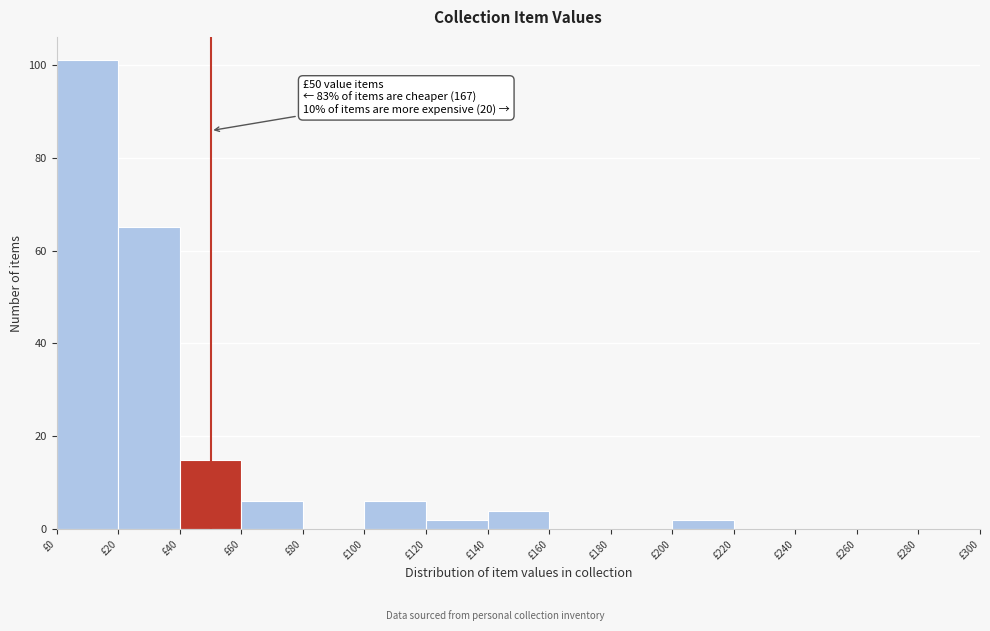

Which range on the x-axis has the tallest bar?

0 to 20